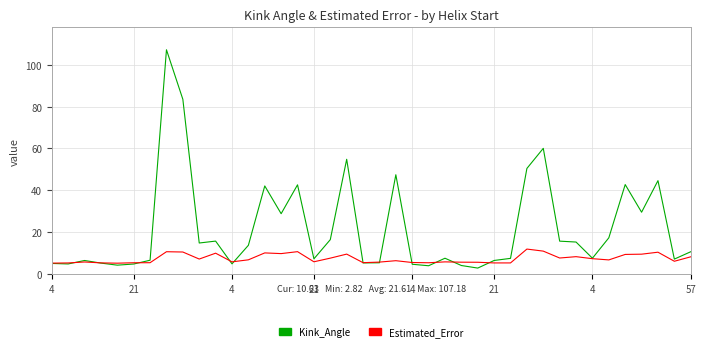

Rank the series by their average value, from highest to lowest.

Kink_Angle, Estimated_Error